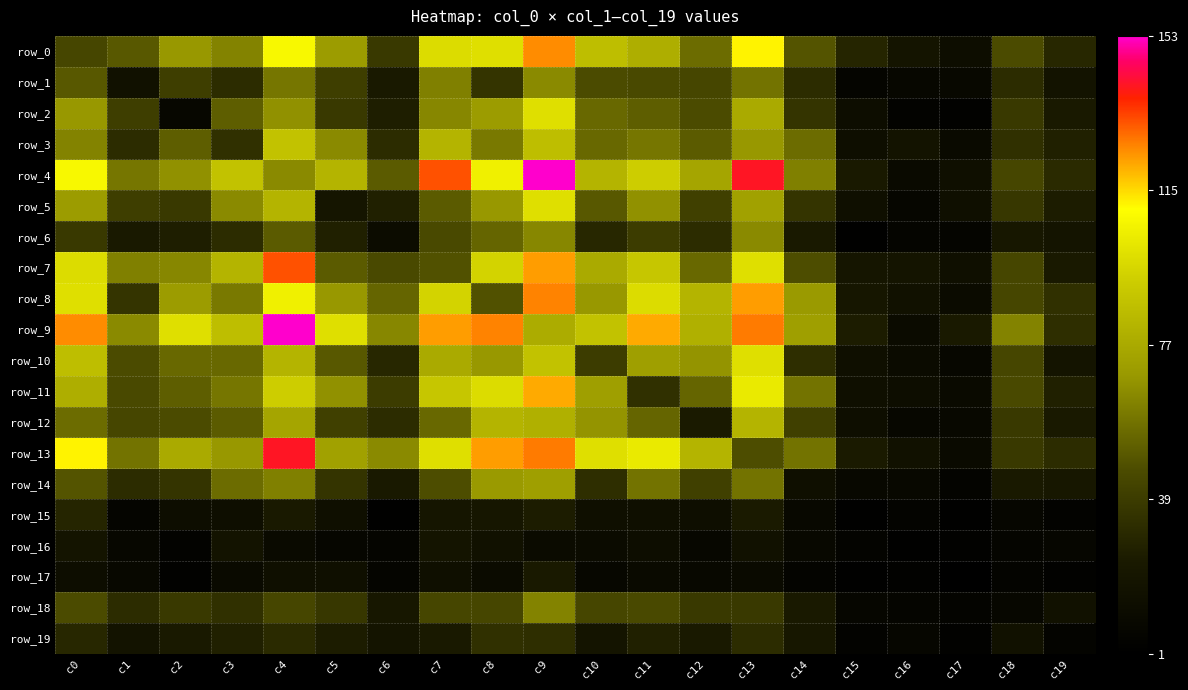

Reading left to right, extract all data points from this chart.

row_0: 44	50	69	63	108	71	38	98	99	125	86	79	56	112	49	29	19	13	46	30
row_1: 50	17	40	32	59	40	23	62	36	65	46	45	44	58	32	6	8	9	32	18
row_2: 69	40	8	52	67	38	26	64	71	99	55	52	46	77	36	13	4	3	38	23
row_3: 63	32	52	34	88	65	32	82	60	86	55	59	51	69	56	14	18	10	34	27
row_4: 108	59	67	88	65	82	51	132	105	153	82	93	75	141	62	23	10	15	44	31
row_5: 71	40	38	65	82	20	27	51	69	99	50	67	41	73	36	15	7	15	37	25
row_6: 38	23	26	32	51	27	12	45	54	64	30	39	32	65	23	2	6	6	22	19
row_7: 98	62	64	82	132	51	45	48	95	123	77	90	55	99	47	20	19	15	44	23
row_8: 99	36	71	60	105	69	54	95	48	126	69	98	82	123	70	21	17	11	44	34
row_9: 125	65	99	86	153	99	64	123	126	78	88	121	80	127	72	25	11	23	63	33
row_10: 86	46	55	55	82	50	30	77	69	88	39	72	68	99	33	15	11	8	44	19
row_11: 79	45	52	59	93	67	39	90	98	121	72	34	54	103	58	15	13	10	45	27
row_12: 56	44	46	51	75	41	32	55	82	80	68	54	24	82	41	14	8	9	38	23
row_13: 112	58	77	69	141	73	65	99	123	127	99	103	82	47	58	24	17	10	38	32
row_14: 49	32	36	56	62	36	23	47	70	72	33	58	41	58	15	9	9	5	23	22
row_15: 29	6	13	14	23	15	2	20	21	25	15	15	14	24	9	2	5	2	7	4
row_16: 19	8	4	18	10	7	6	19	17	11	11	13	8	17	9	5	2	3	6	7
row_17: 13	9	3	10	15	15	6	15	11	23	8	10	9	10	5	2	3	1	5	3
row_18: 46	32	38	34	44	37	22	44	44	63	44	45	38	38	23	7	6	5	8	17
row_19: 30	18	23	27	31	25	19	23	34	33	19	27	23	32	22	4	7	3	17	5